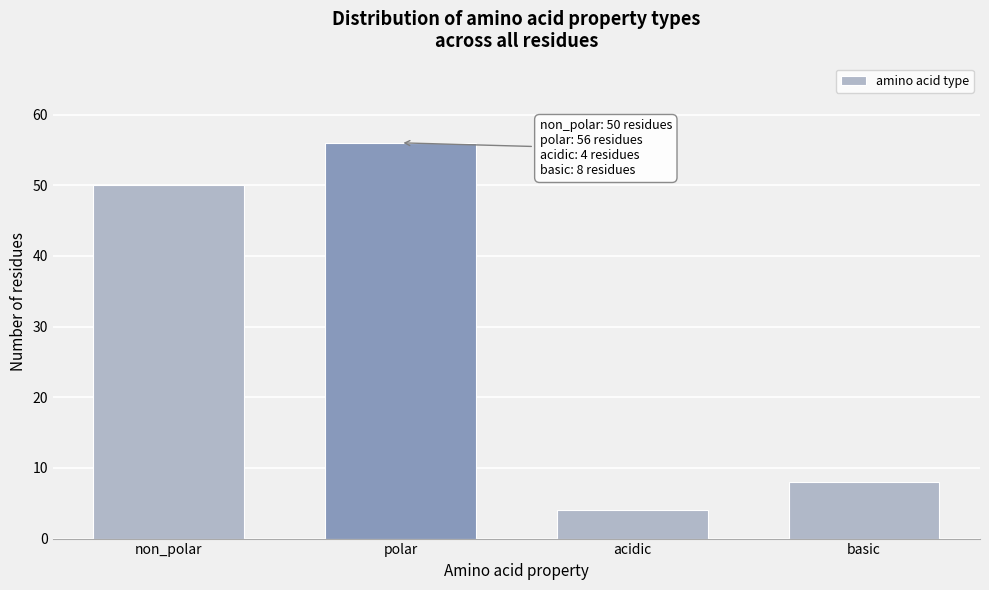

Reading left to right, transcribe all the data shown in this chart.

50	56	4	8